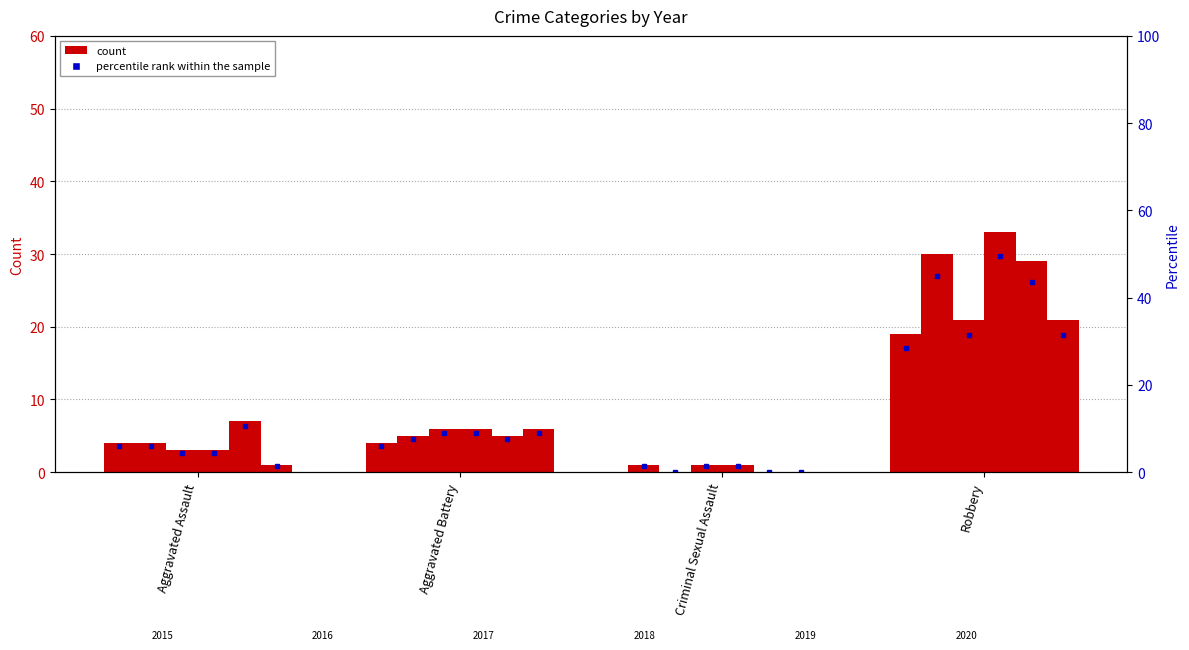

What is the highest value of the 2019 series?

29